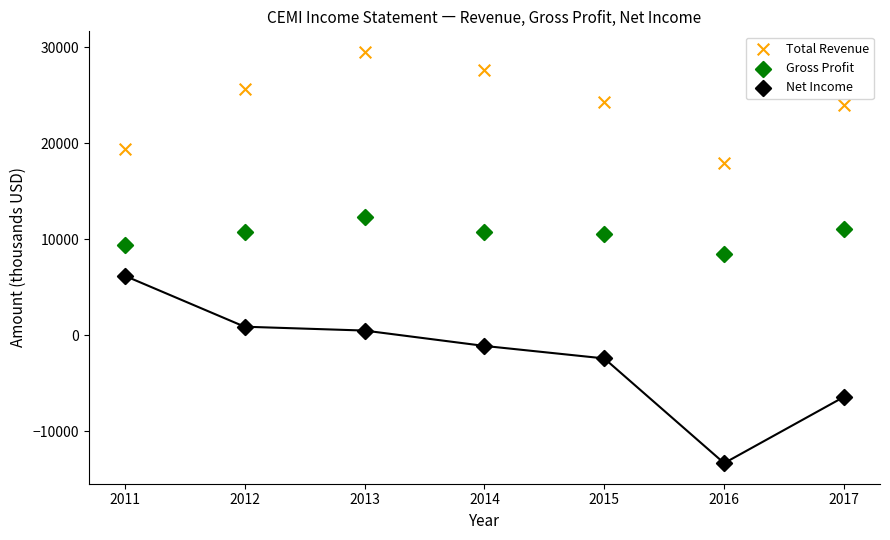

Across all data points, what is the range of X values (max minus min)?

6